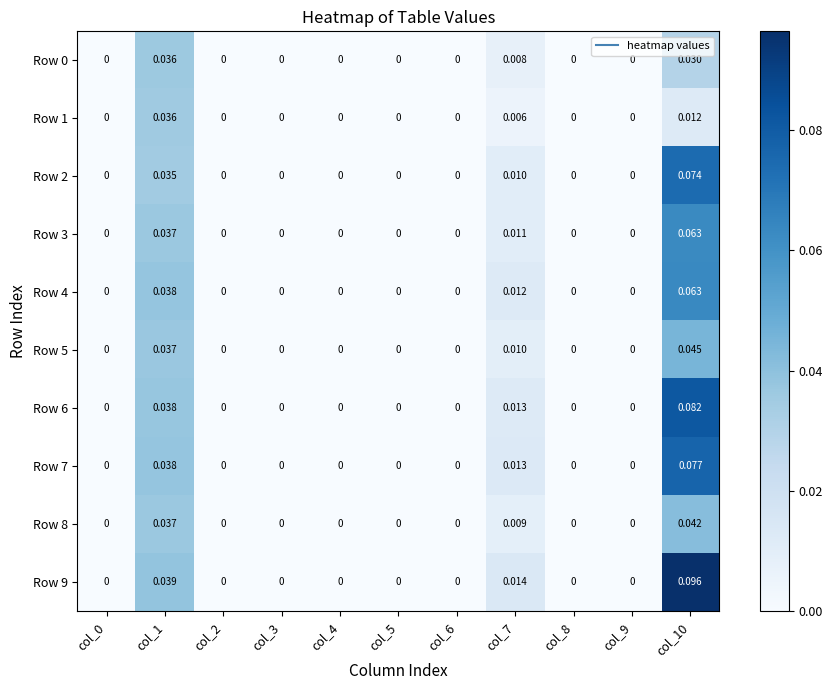

Count the number of categories in the chart.

11